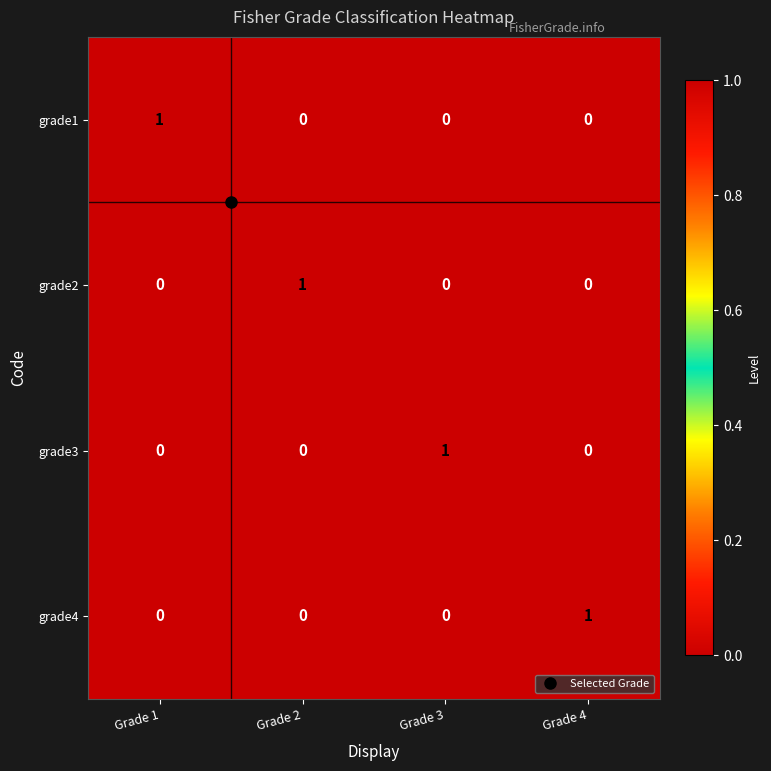

Is it true that grade4 equals -1 at Grade 2?

False